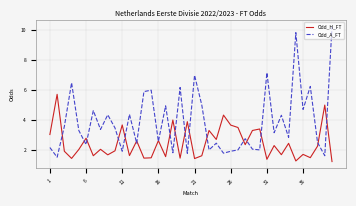

Which series has the widest spread of values?

Odd_A_FT